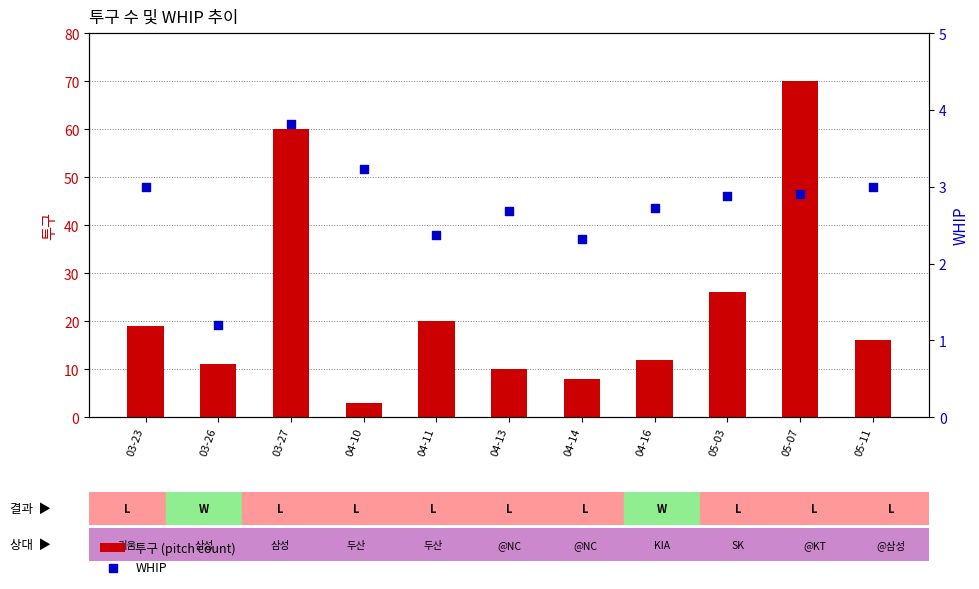

At which category is the sum across all series the highest?

05-07